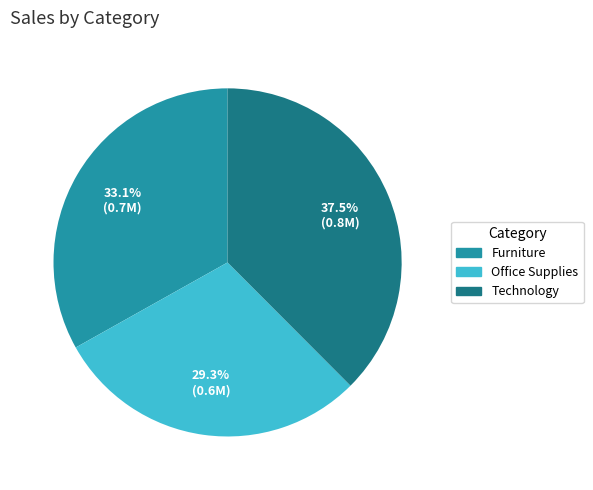

Does Office Supplies represent more than half of the total?

No